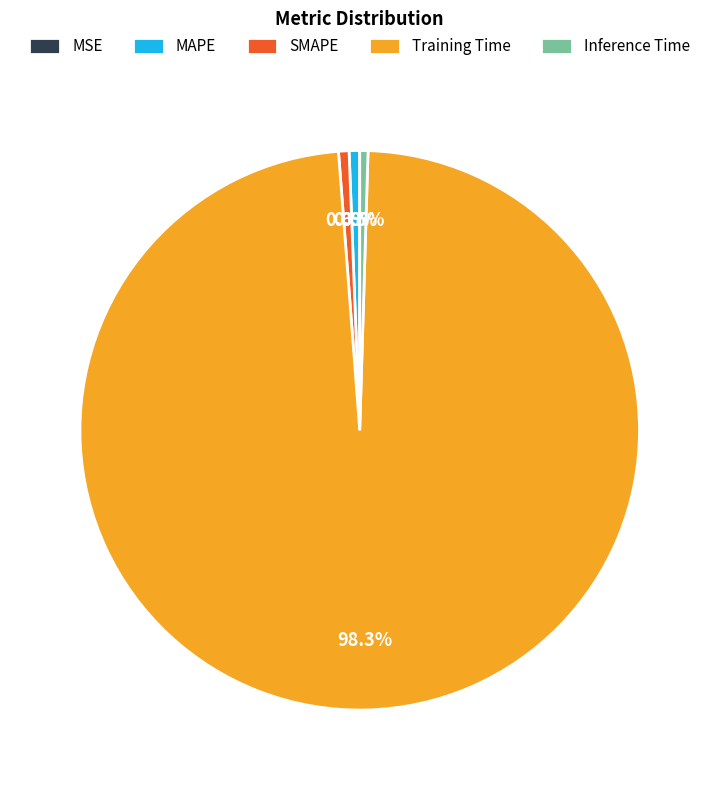

Is the sum of Training Time and MAPE greater than half?

Yes